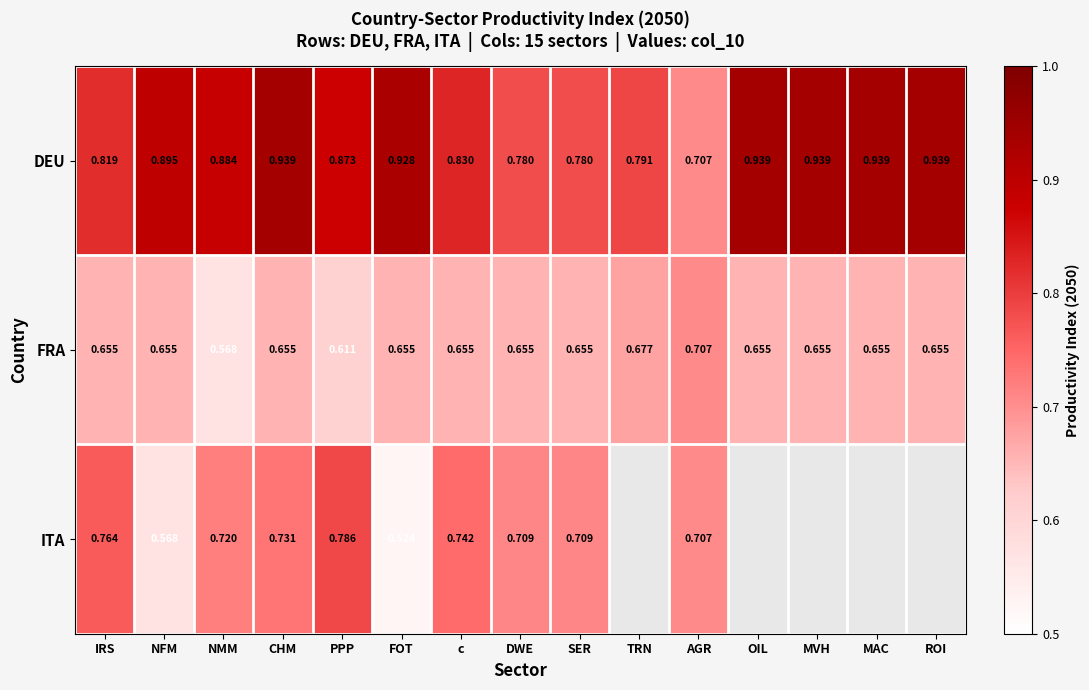

Between SER and DWE, which is larger?

SER